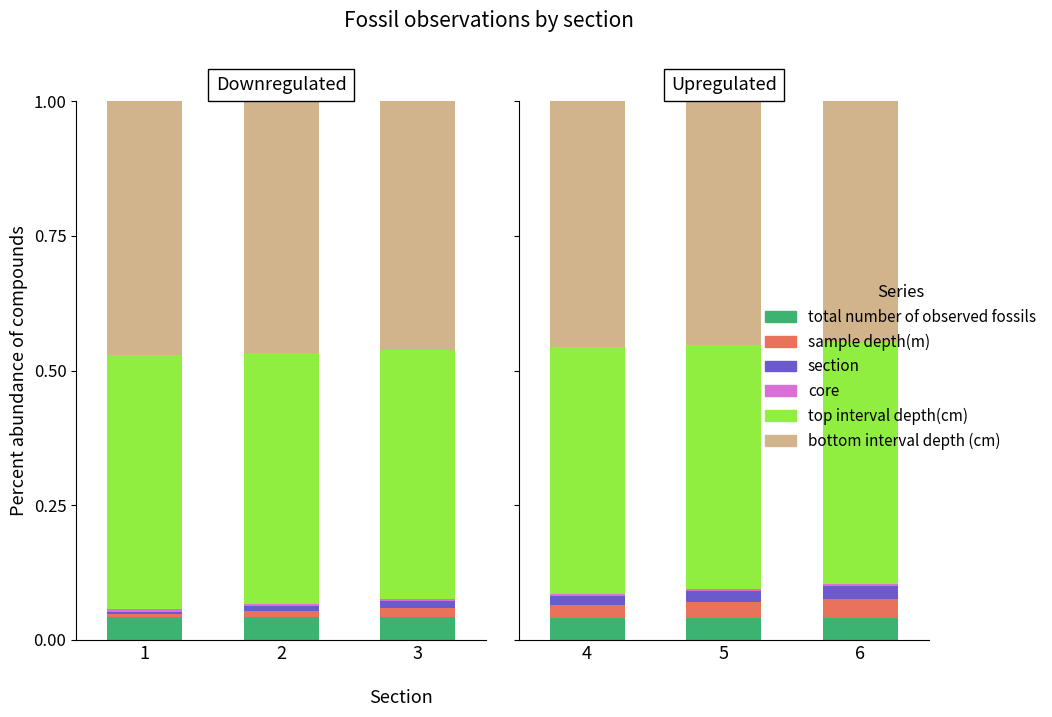

What is the average value of the top interval depth(cm) series?

0.5